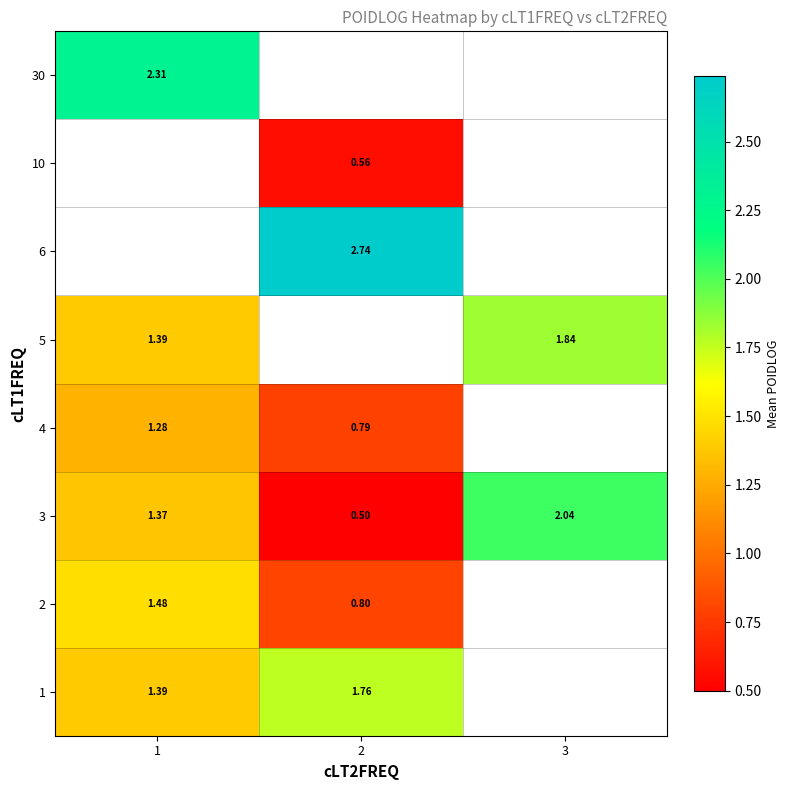

Between 2 and 1, which is larger?

2